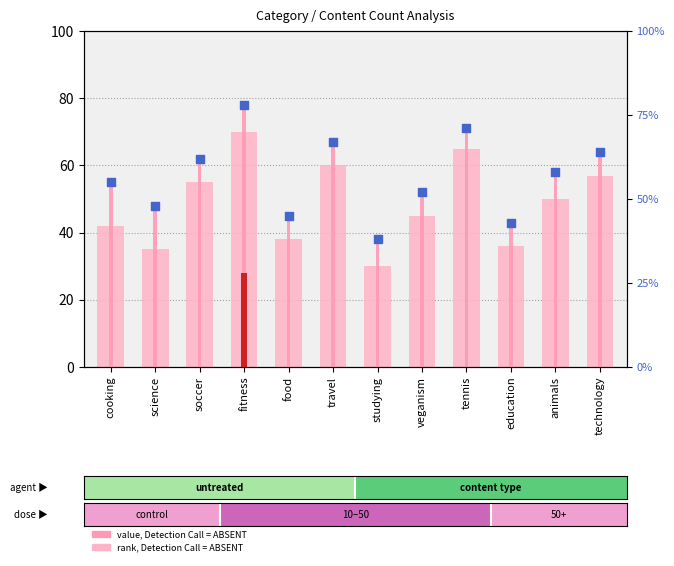

Which series contains the lowest Y value?

rank, Detection Call = ABSENT